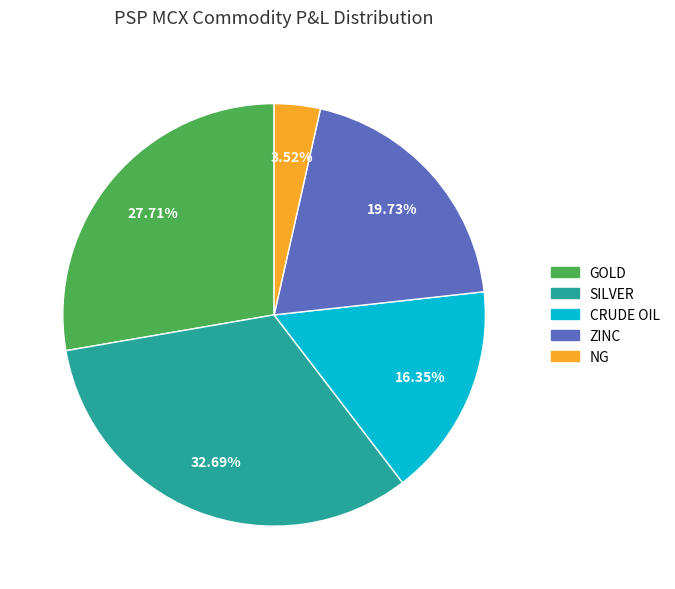

Rank the categories by value from lowest to highest.

NG, CRUDE OIL, ZINC, GOLD, SILVER